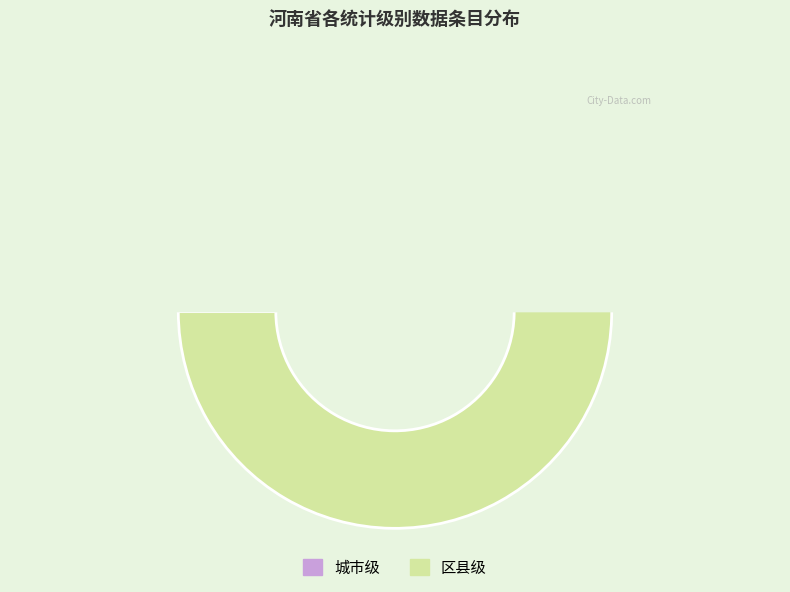

Does any single category account for the majority?

Yes